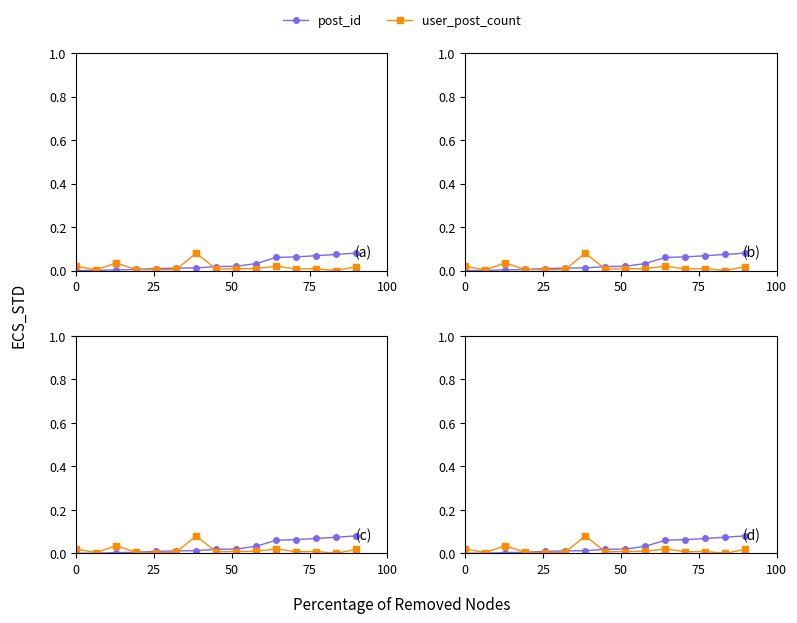

Does the chart display data point markers on the line(s)?

Yes